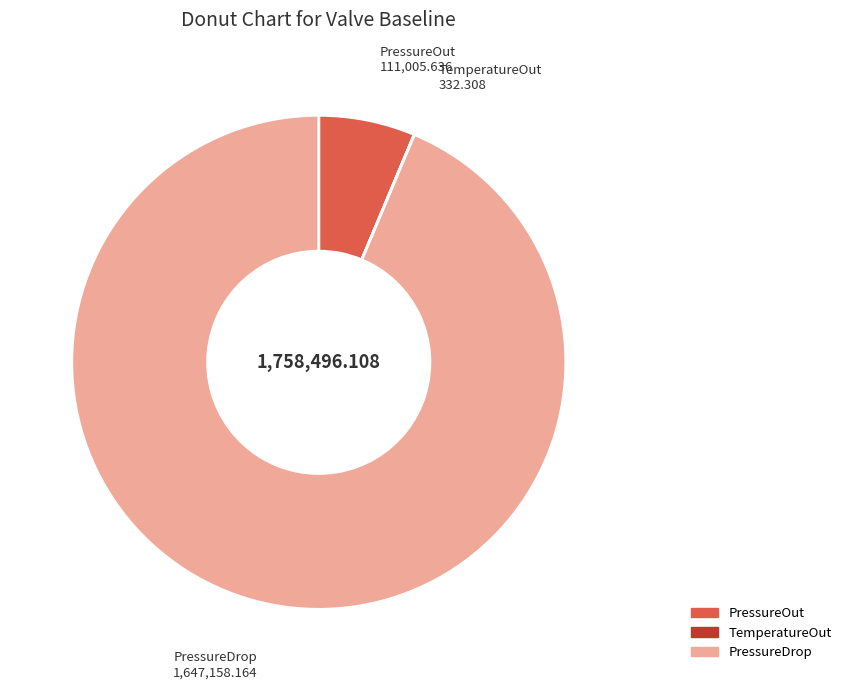

Does PressureOut represent more than half of the total?

No